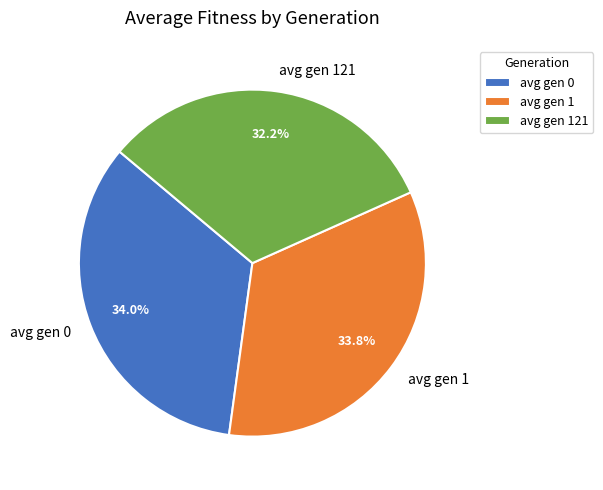

What is the ratio of the value at avg gen 121 to the value at avg gen 1?

1.0